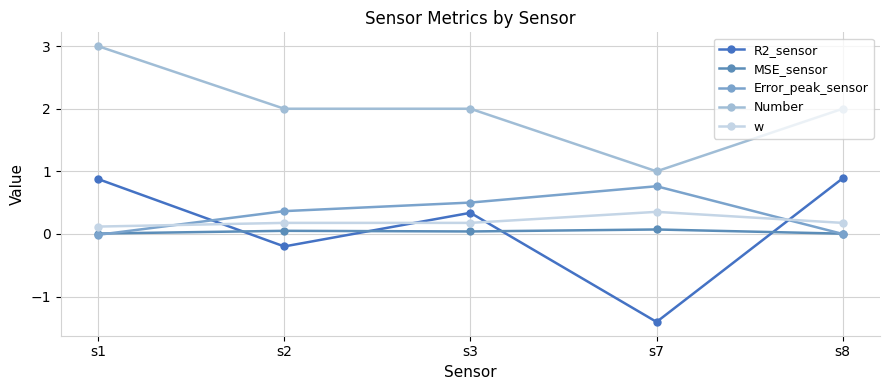

What is the minimum value shown in the chart?

-1.4